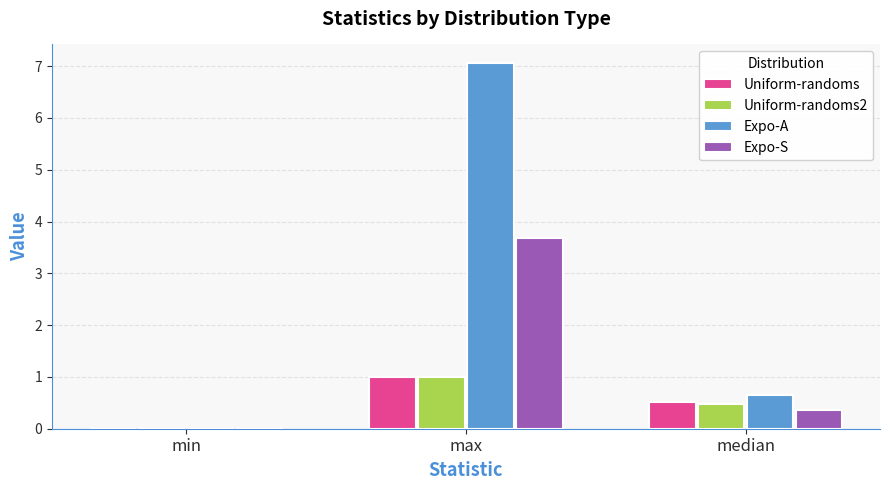

Which series changed the most between min and median?

Expo-A